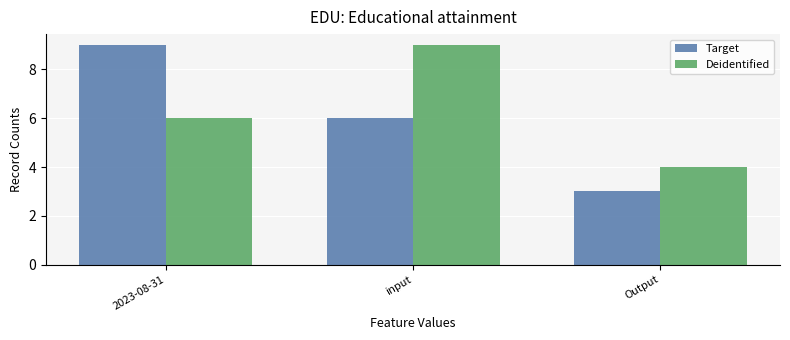

Which series has the widest spread of values?

Target